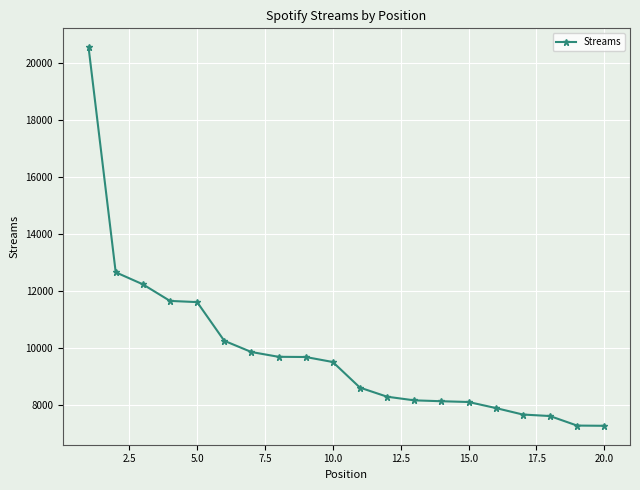

What is the value of the 6th point from the left?

10256